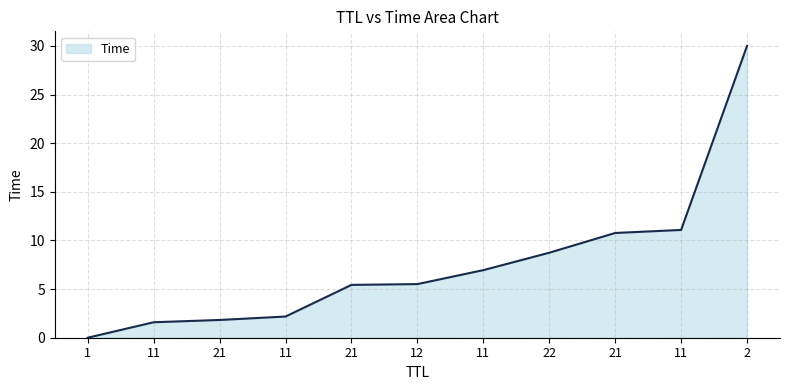

Is it true that the value at 11 is 3.1?

False